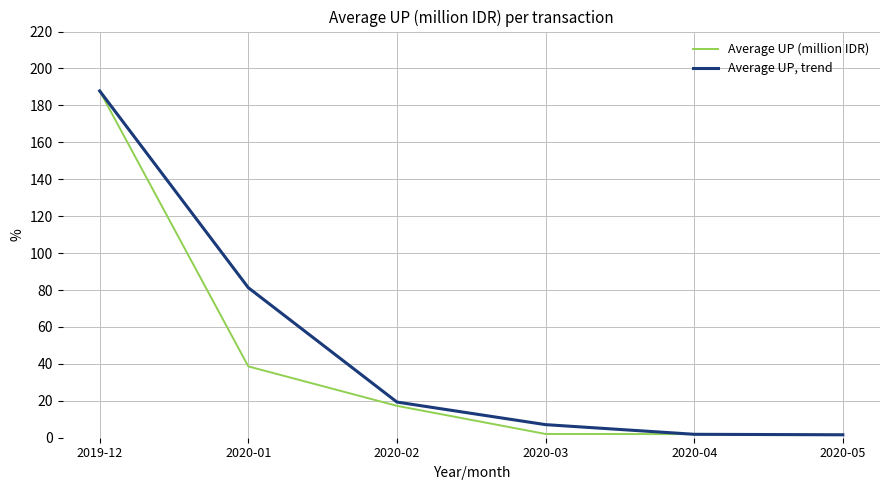

Rank the series at 2020-03 from highest to lowest value.

Average UP, trend, Average UP (million IDR)